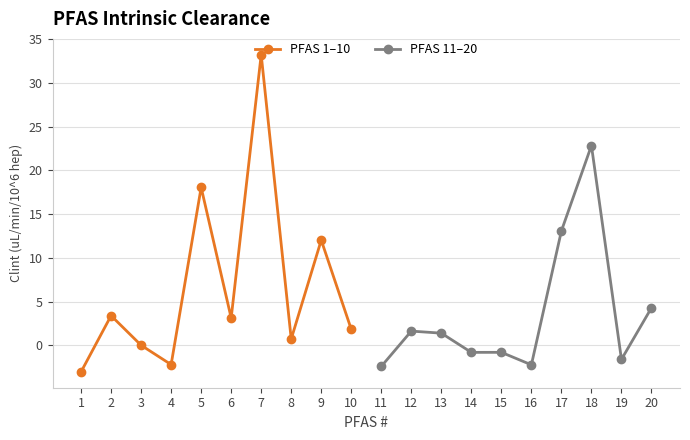

The PFAS 11–20 series shows -2.4 at 11. True or false?

True